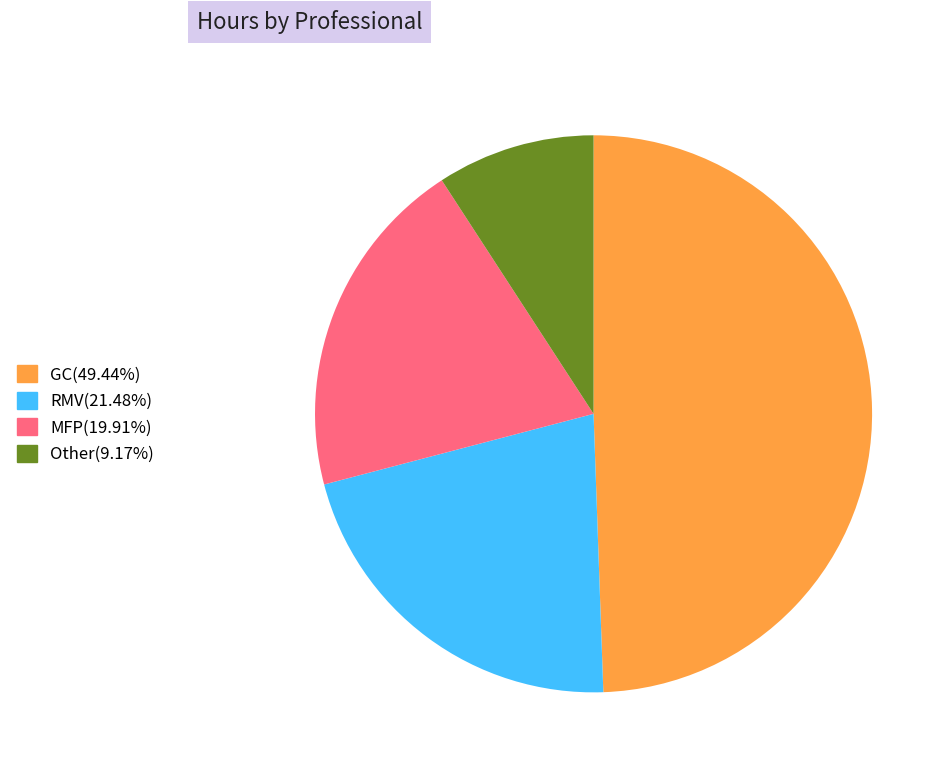

Which has a higher value, Other or GC?

GC